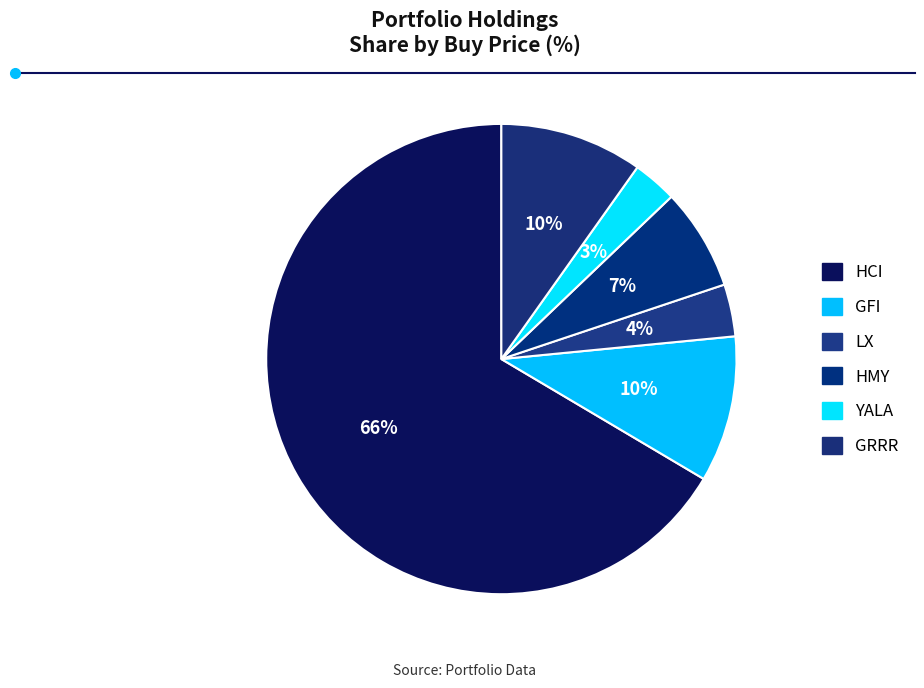

To the nearest percent, what is the combined percentage of HMY and YALA?

10%